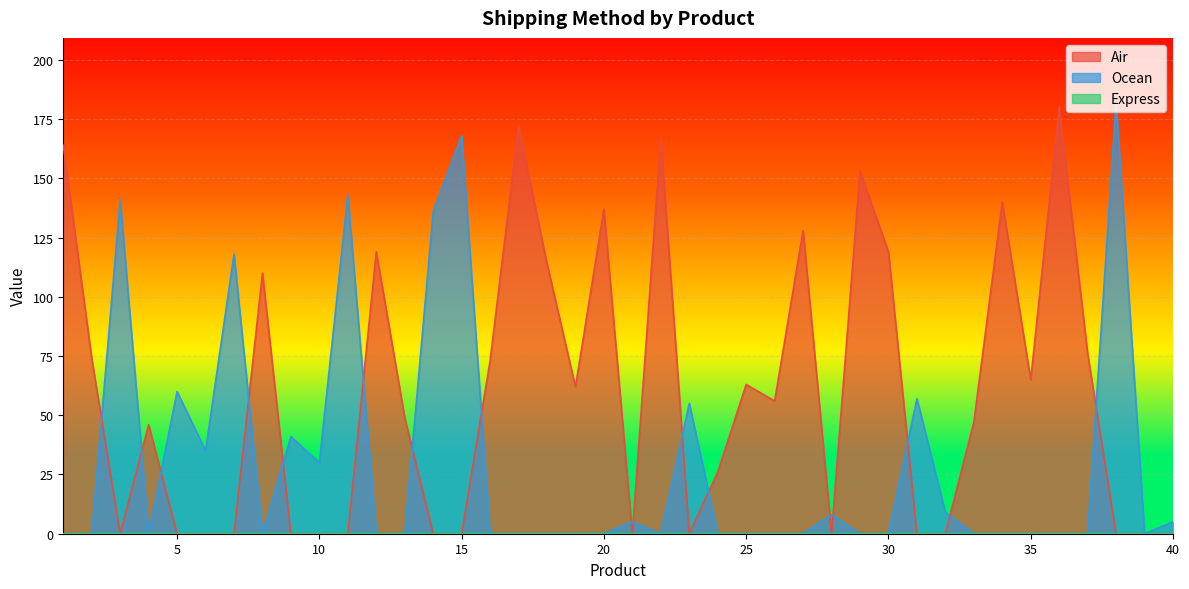

The Air series shows 86 at 26. True or false?

False